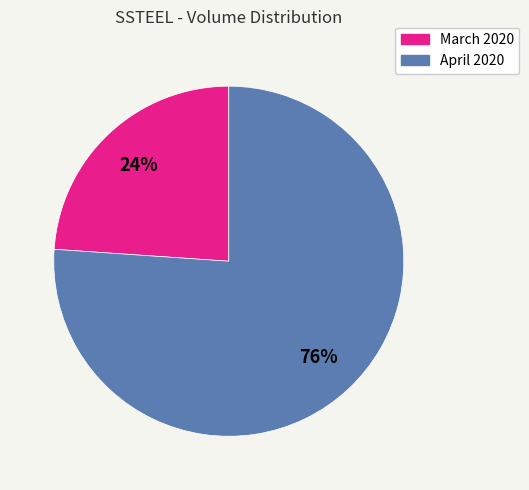

Does any single category account for the majority?

Yes